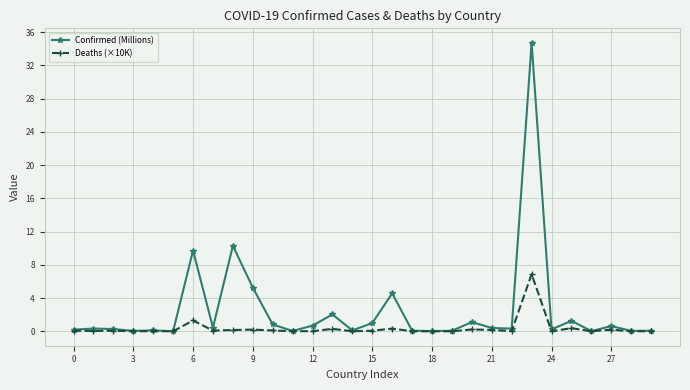

Which series has the largest range (max minus min)?

Confirmed (Millions)